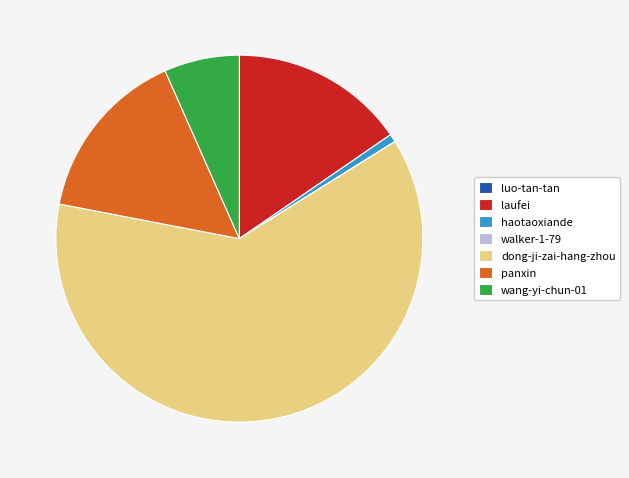

Is it true that haotaoxiande is 11% of the pie?

False